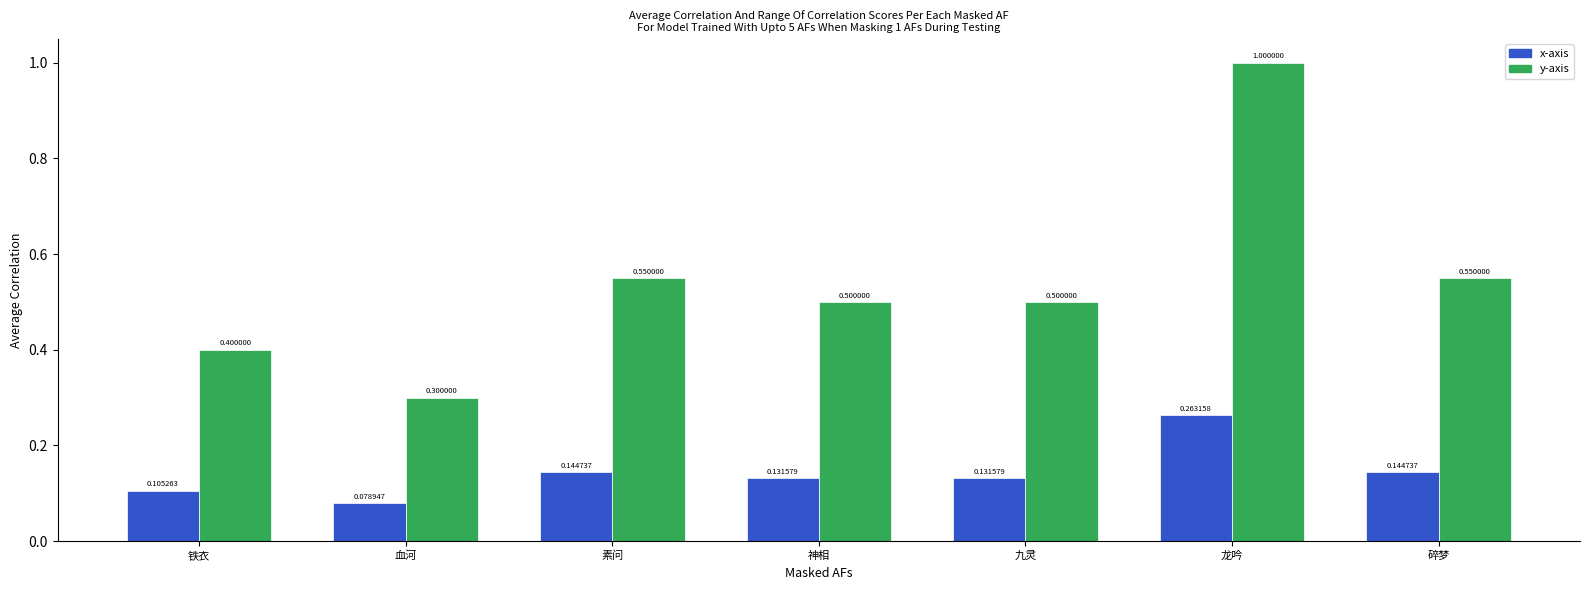

What is the difference between the maximum and minimum values in the x-axis series?

0.2